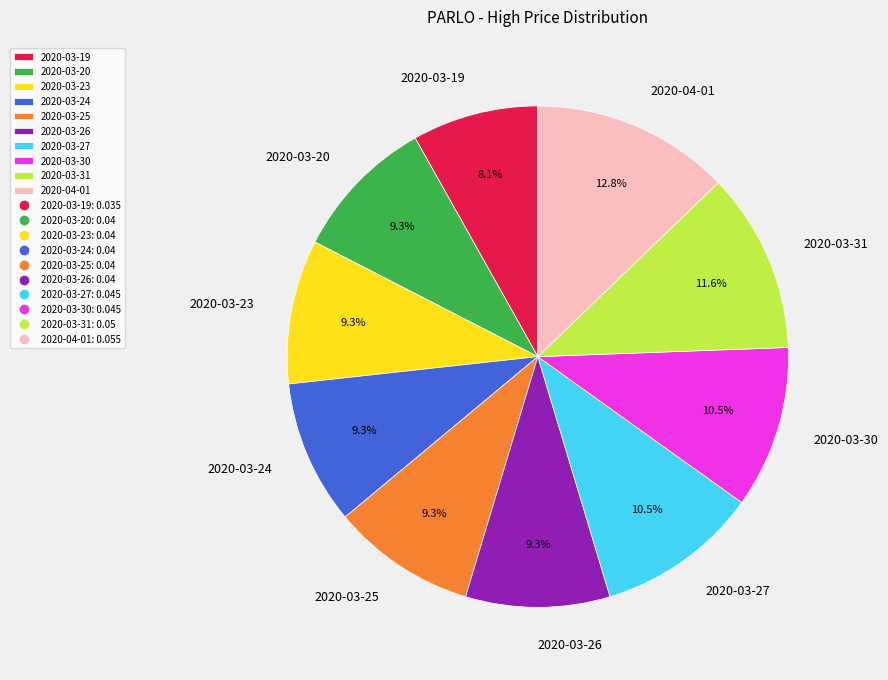

Which slice is the smallest?

2020-03-19